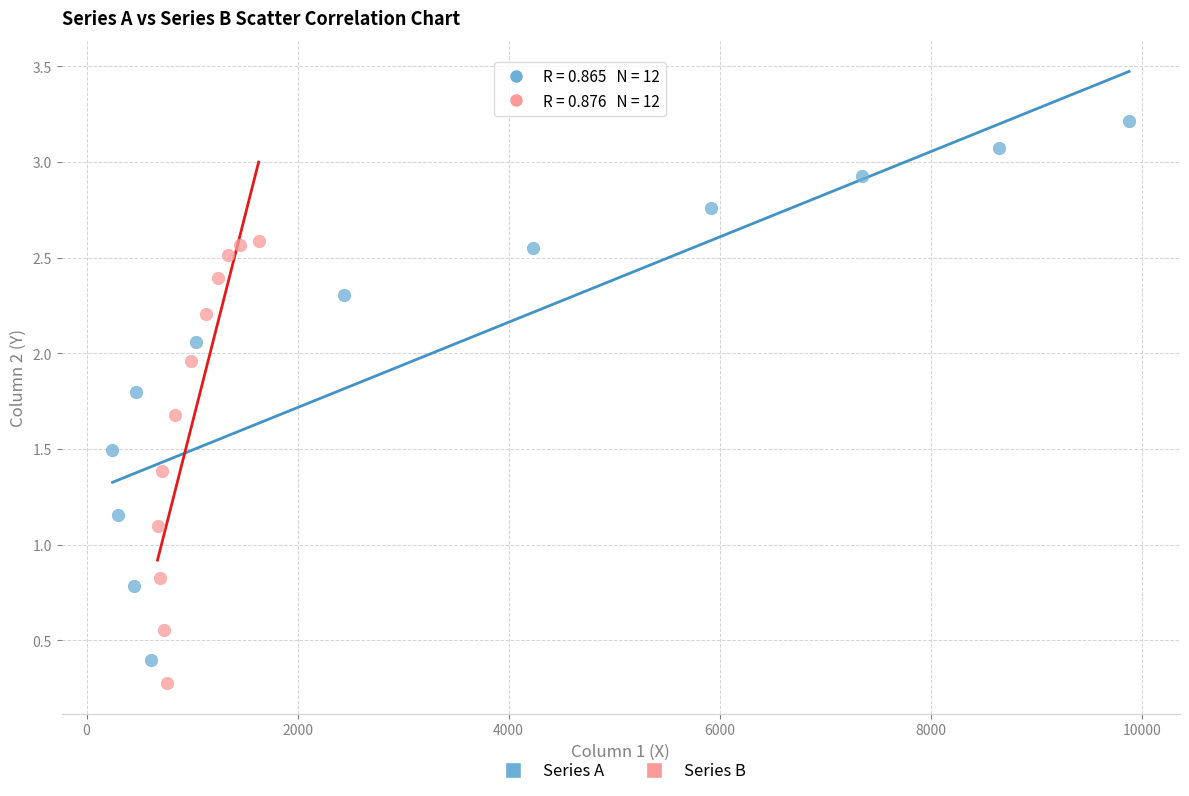

What are all the series names shown in the legend?

Series A, Series B